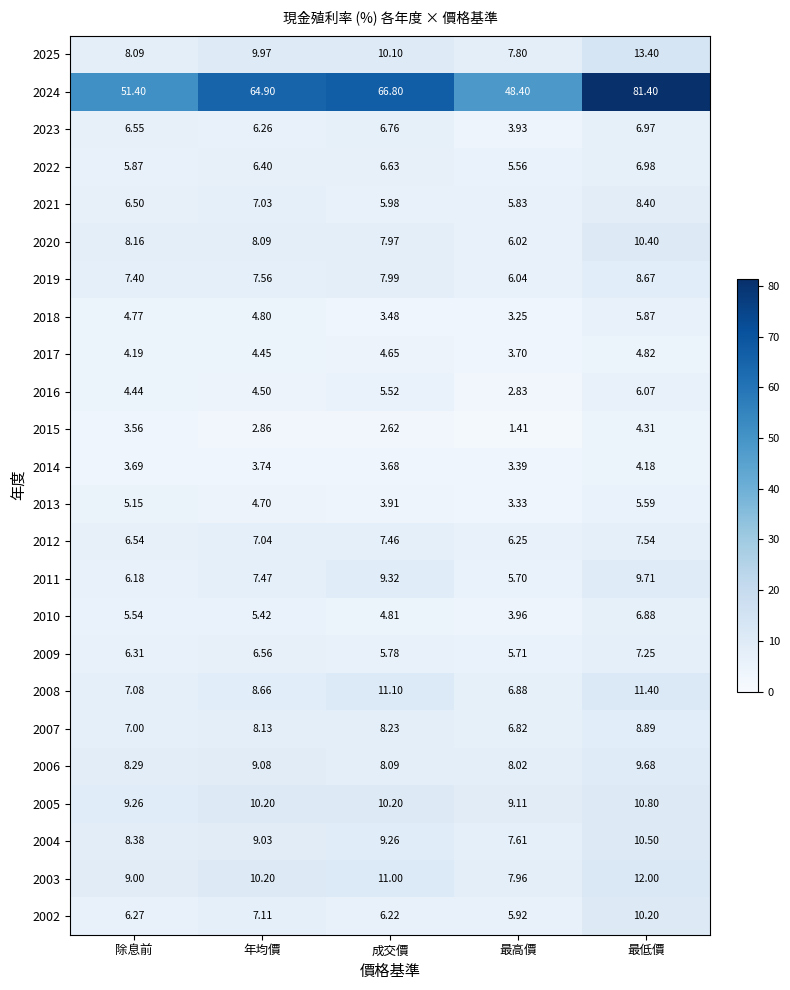

At which category is the sum across all series the highest?

最低價